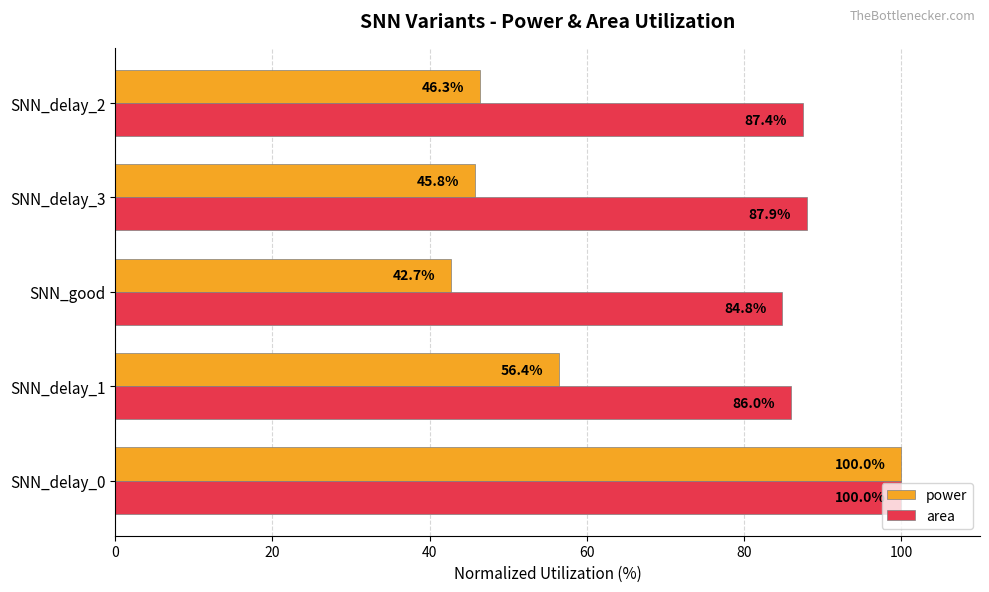

What is the sum of all area values?

446.2